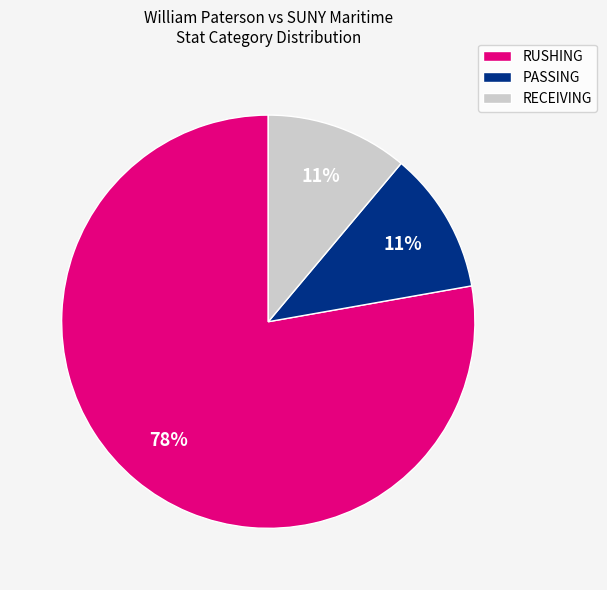

Which slice is the largest?

RUSHING